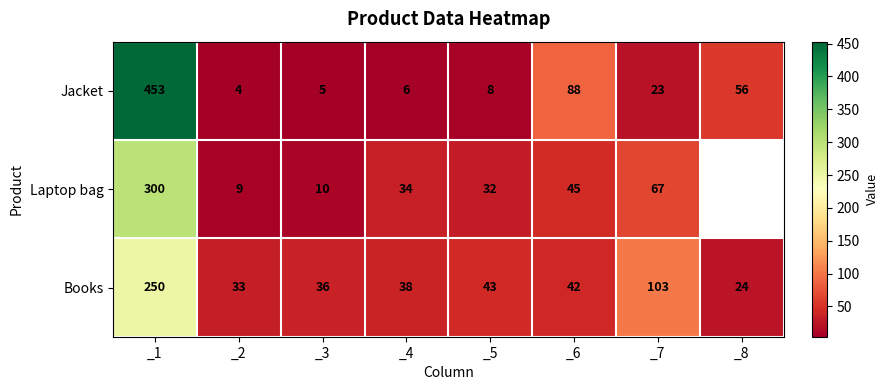

Is the value of Laptop bag at _6 greater than the value of Jacket at _3?

Yes